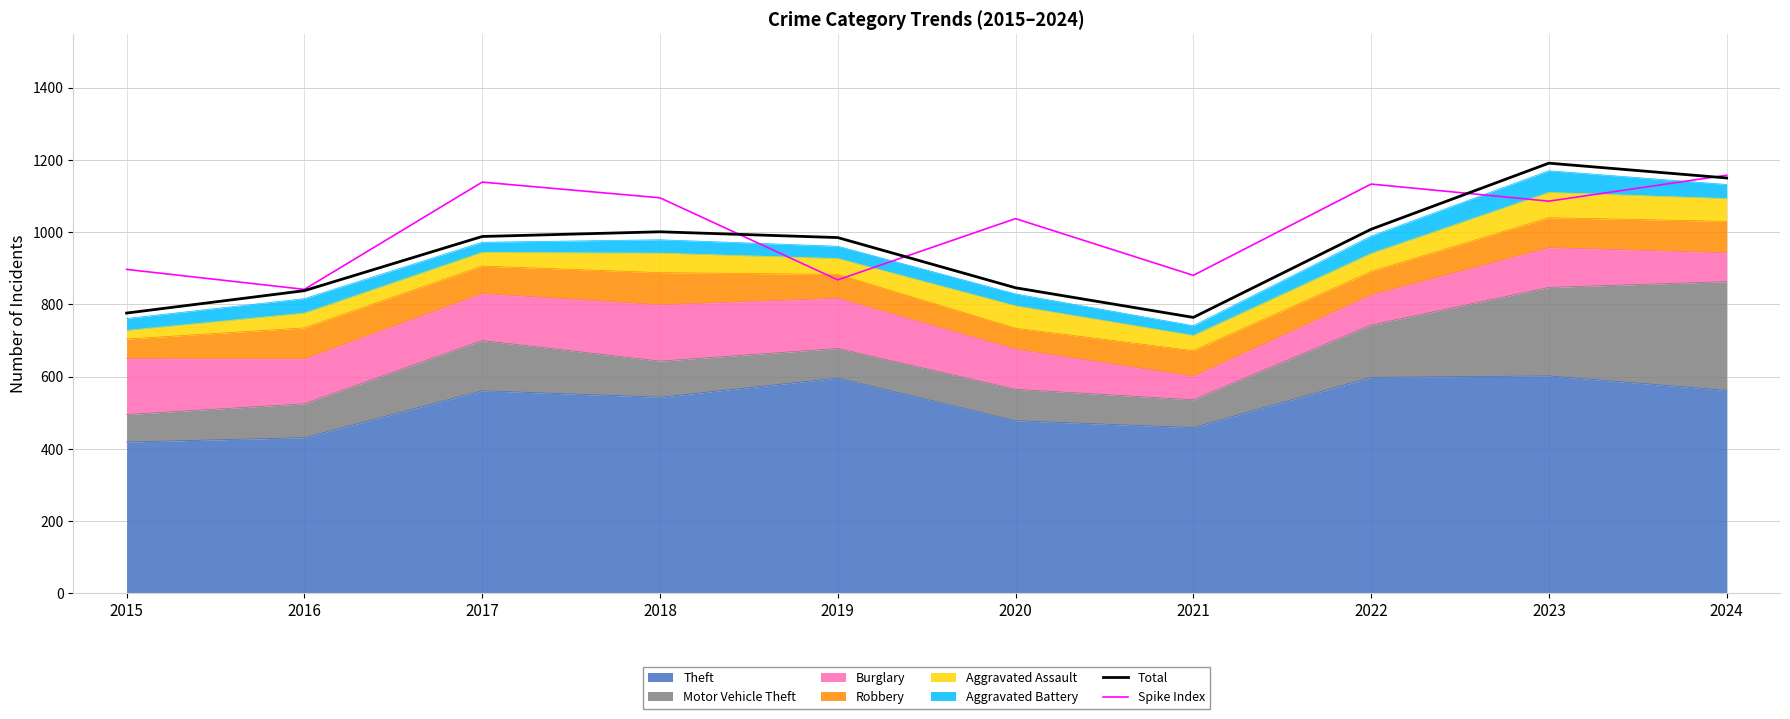

What is the value of the Total point at the 6th from the left?

846.0